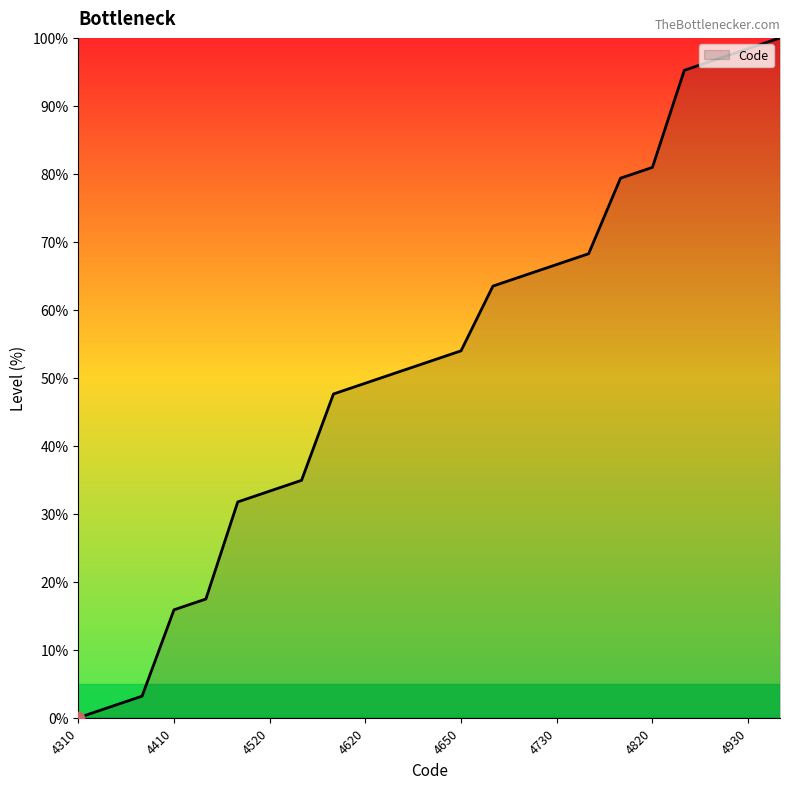

What is the difference between the maximum and minimum values?

100.0